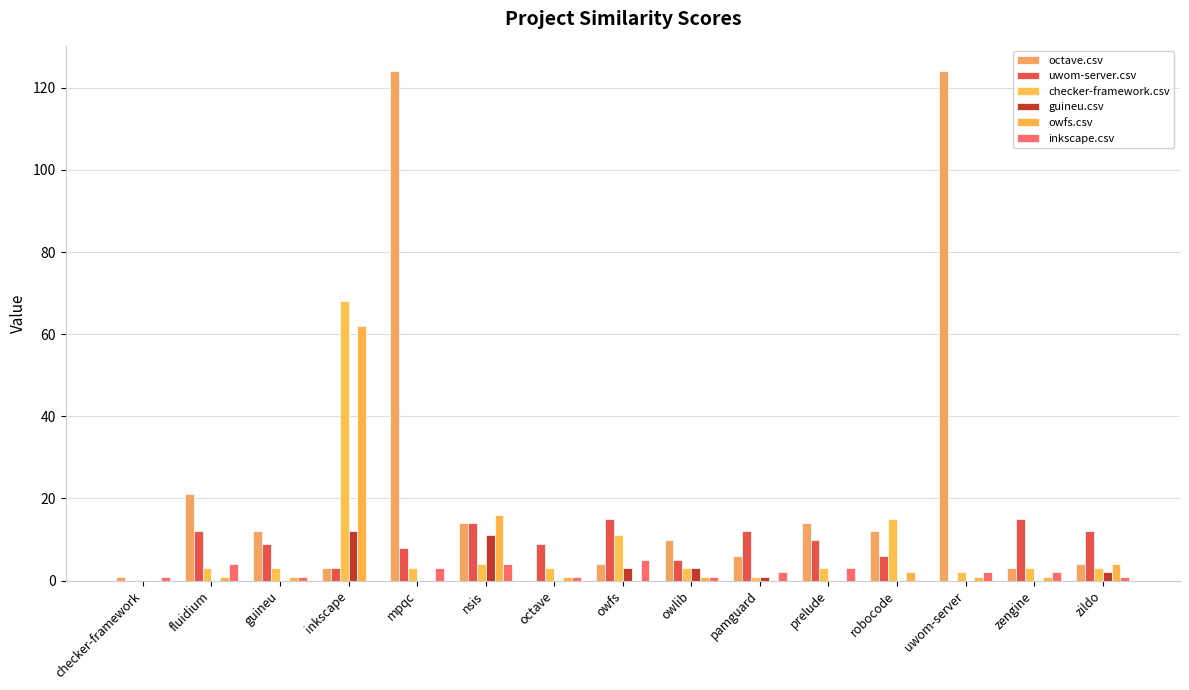

How many distinct data groups are displayed?

6